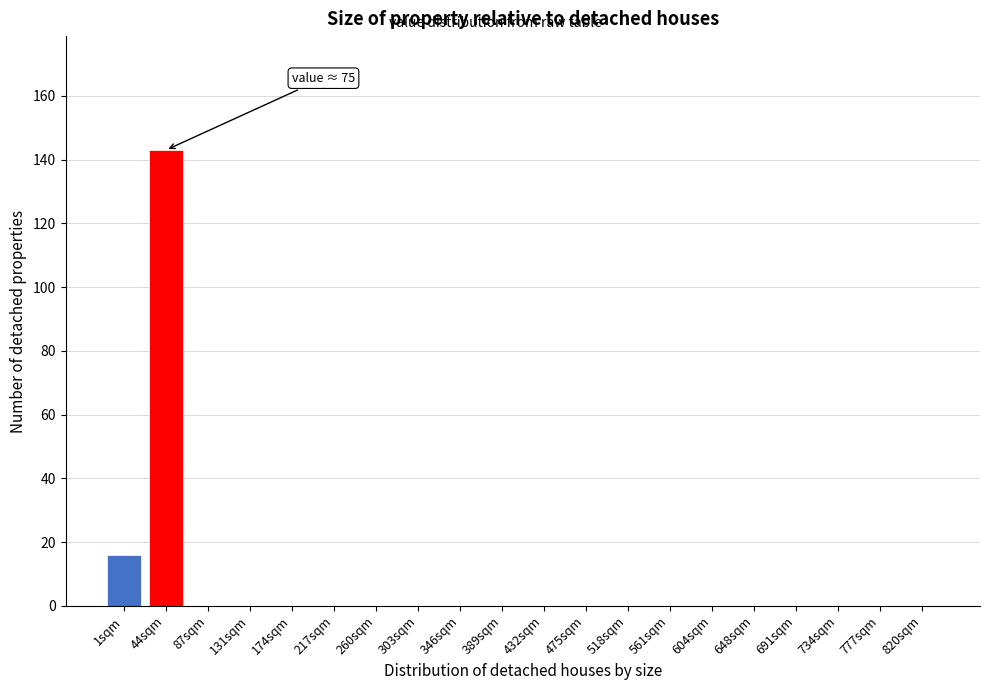

Reading left to right, list all the values displayed in this chart.

1sqm=16	44sqm=143	87sqm=0	131sqm=0	174sqm=0	217sqm=0	260sqm=0	303sqm=0	346sqm=0	389sqm=0	432sqm=0	475sqm=0	518sqm=0	561sqm=0	604sqm=0	648sqm=0	691sqm=0	734sqm=0	777sqm=0	820sqm=0